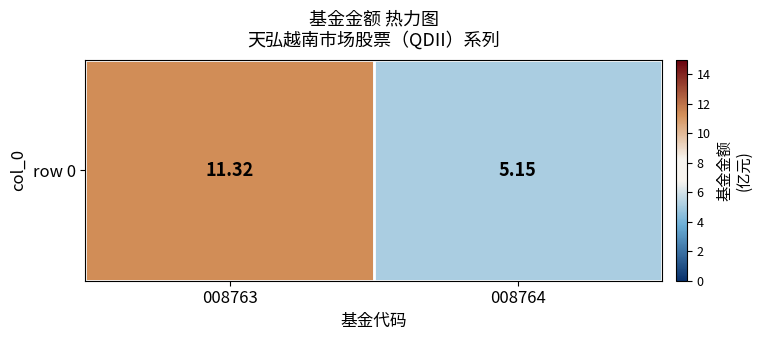

What is the sum of all values?

16.5